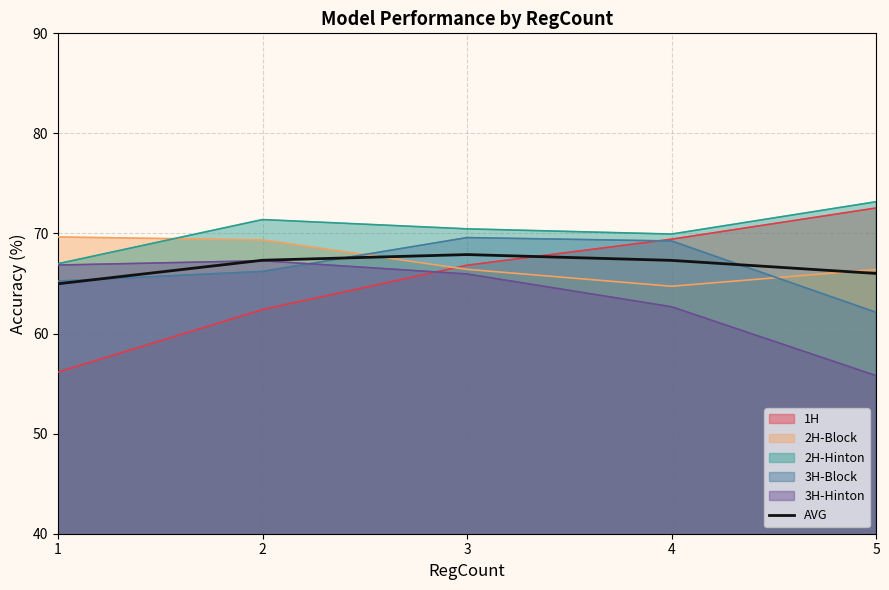

List the labels in order of value, largest first.

3, 2, 4, 5, 1